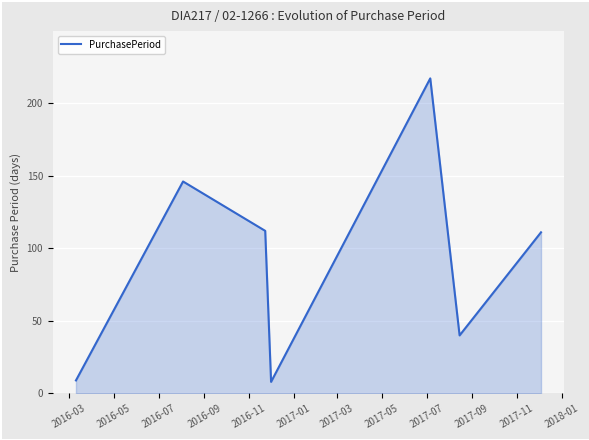

What is the difference between the maximum and minimum values?

209